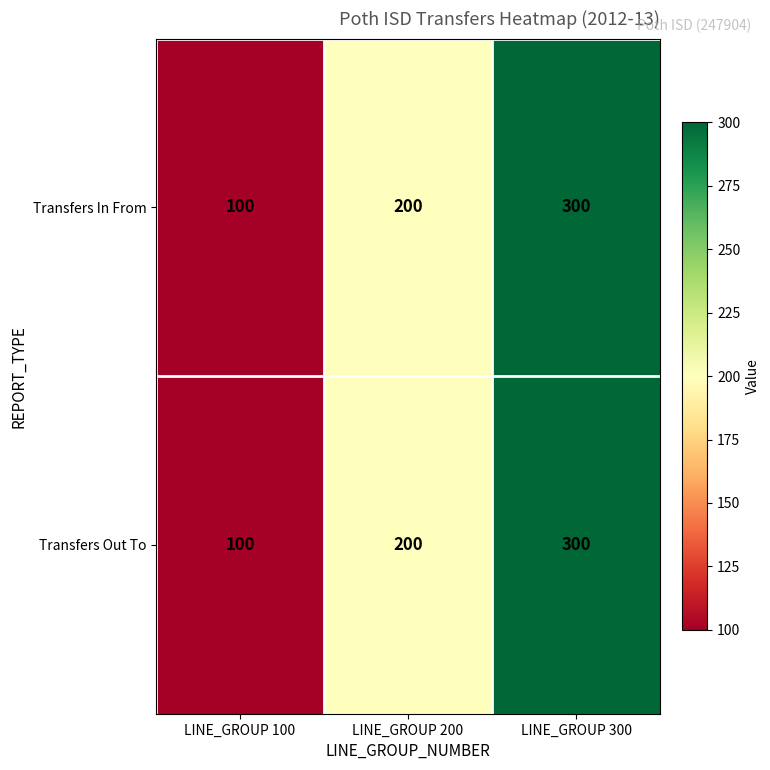

The Transfers In From series shows 300 at LINE_GROUP 300. True or false?

True